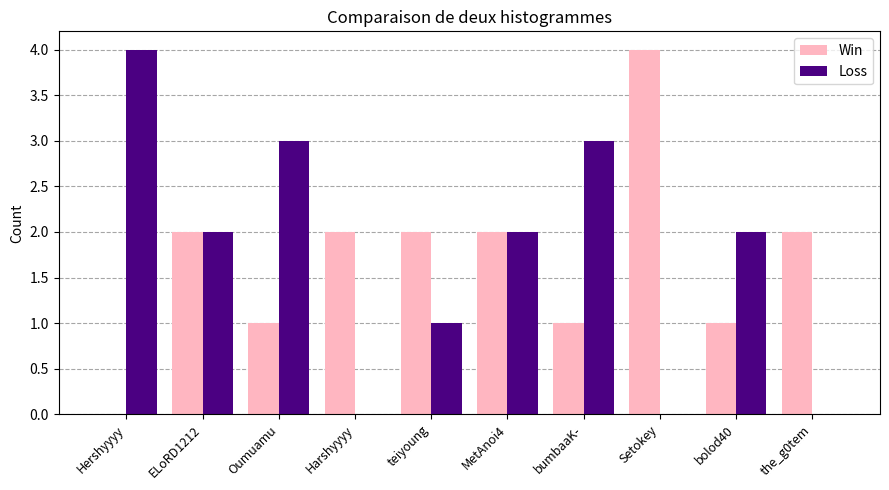

What is the average value of the Loss series?

2